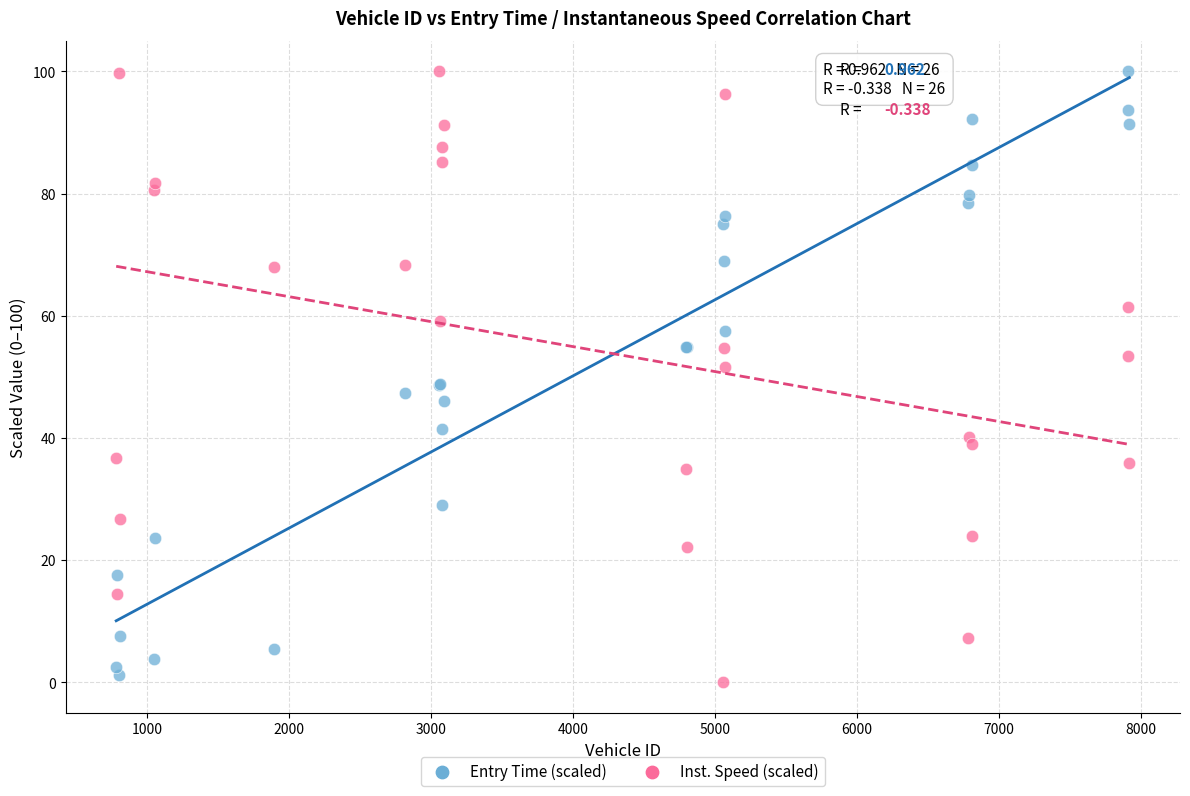

What is the X range (max minus min) for the scatter plot?

7137.0